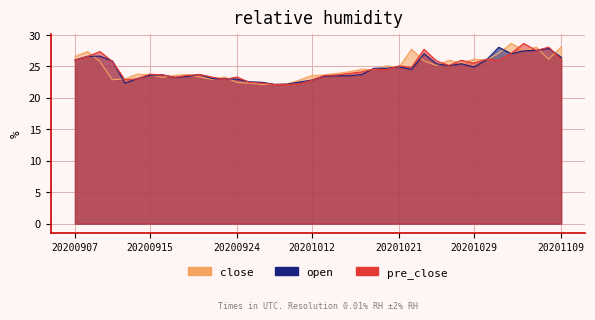

How many values in the pre_close series exceed 24?

21